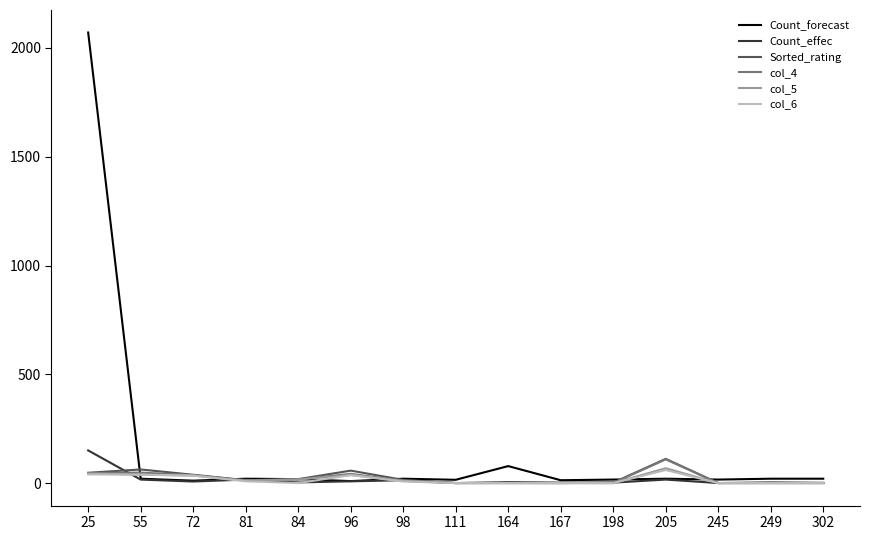

What are all the series names shown in the legend?

Count_forecast, Count_effec, Sorted_rating, col_4, col_5, col_6